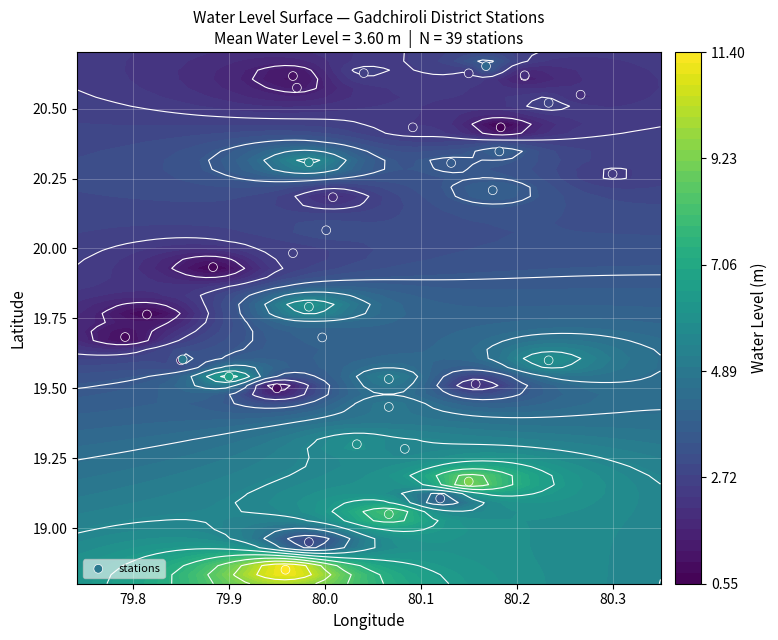

Is it true that the value at 14 is 31.8?

False